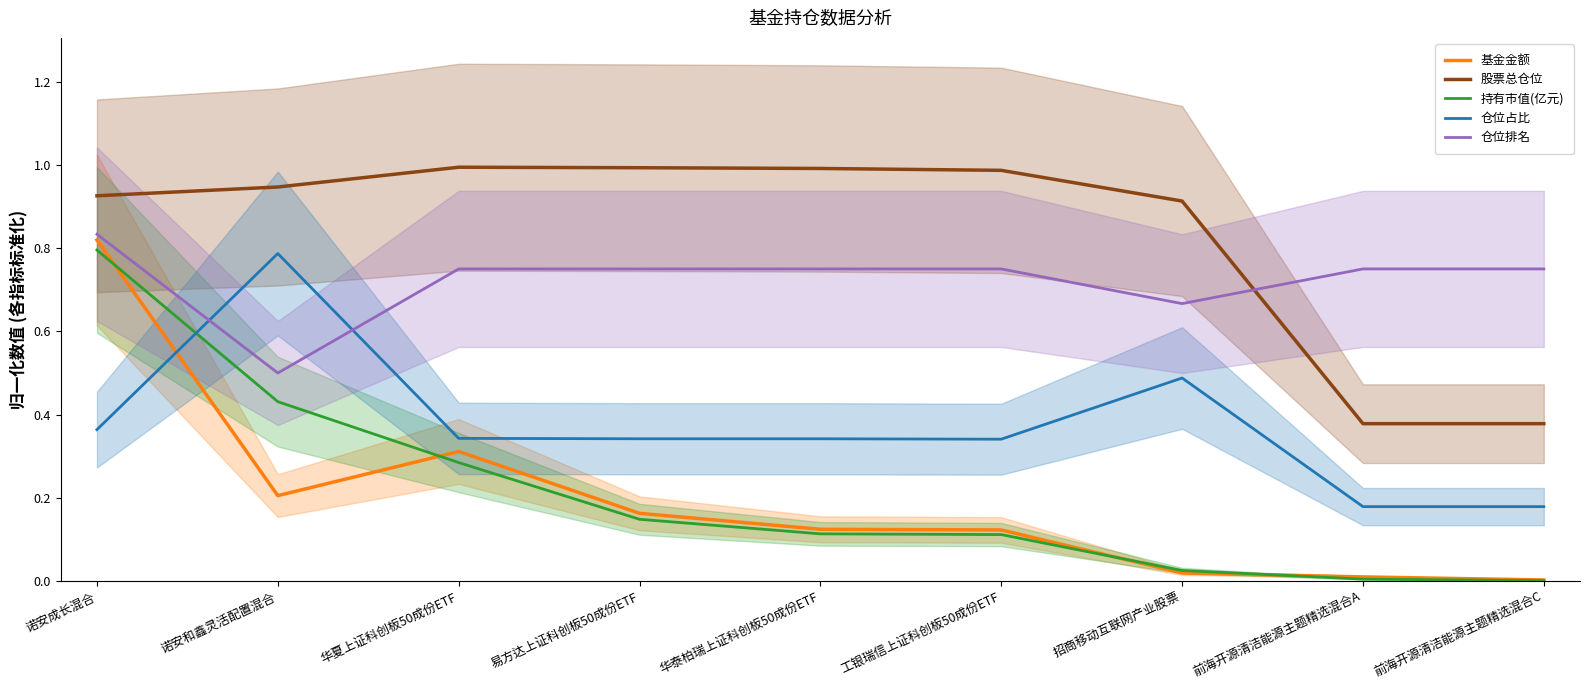

Count the 仓位排名 values in the range 0 to 1.

9